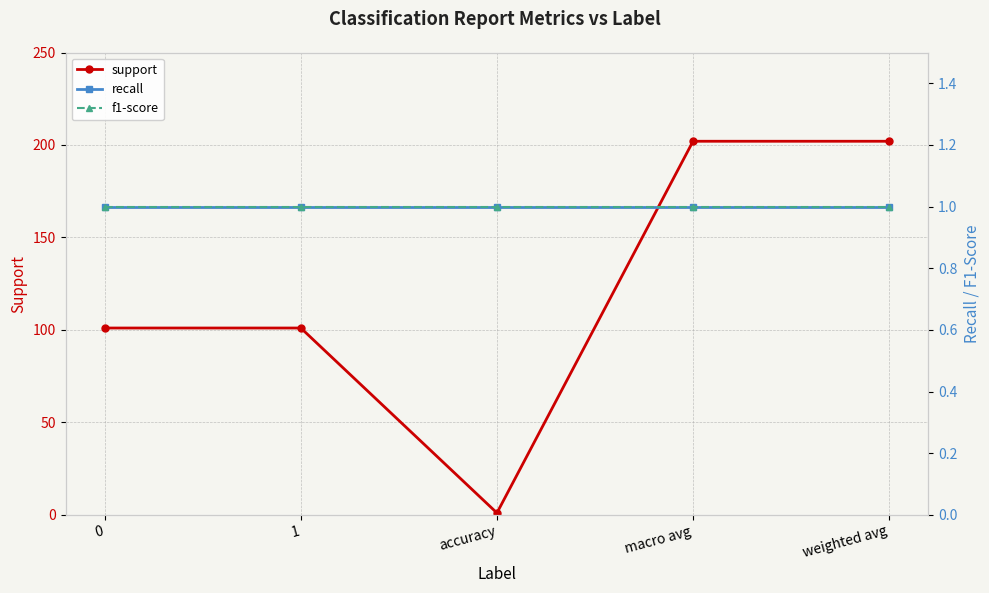

What position from the left is 0?

1